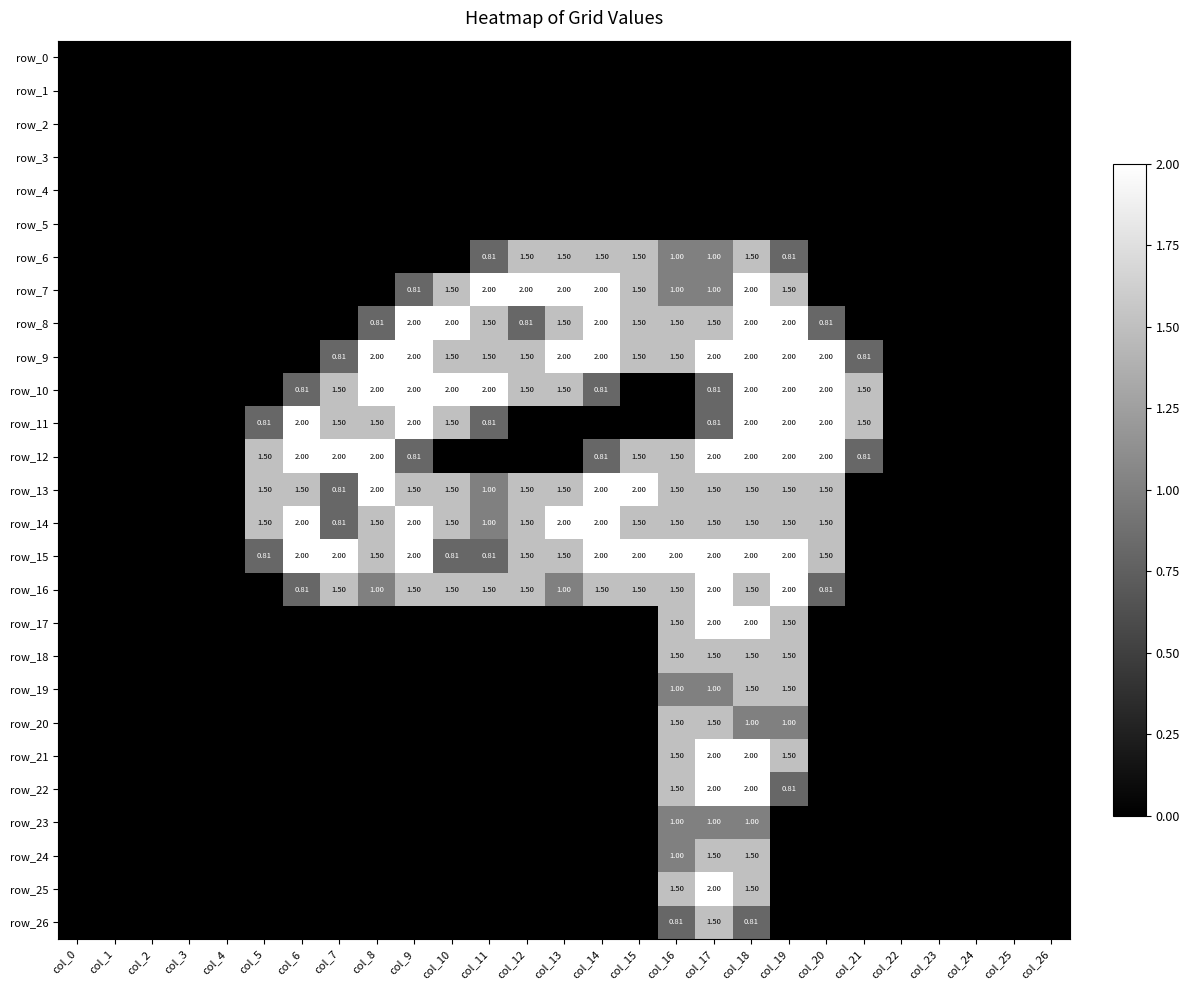

Between col_2 and col_21, which series saw the biggest shift?

row_10